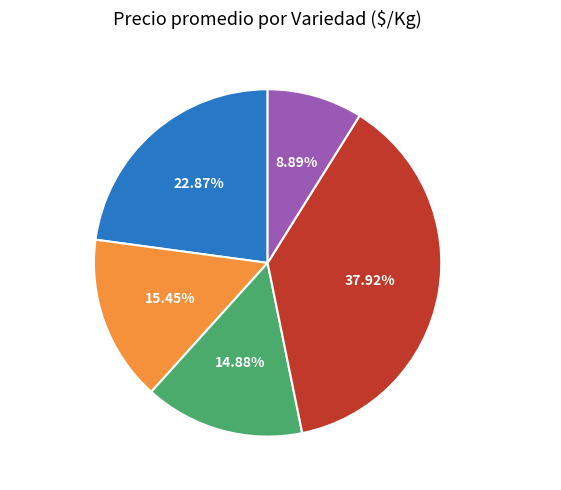

Which slice is the largest?

Zafiro amarillo